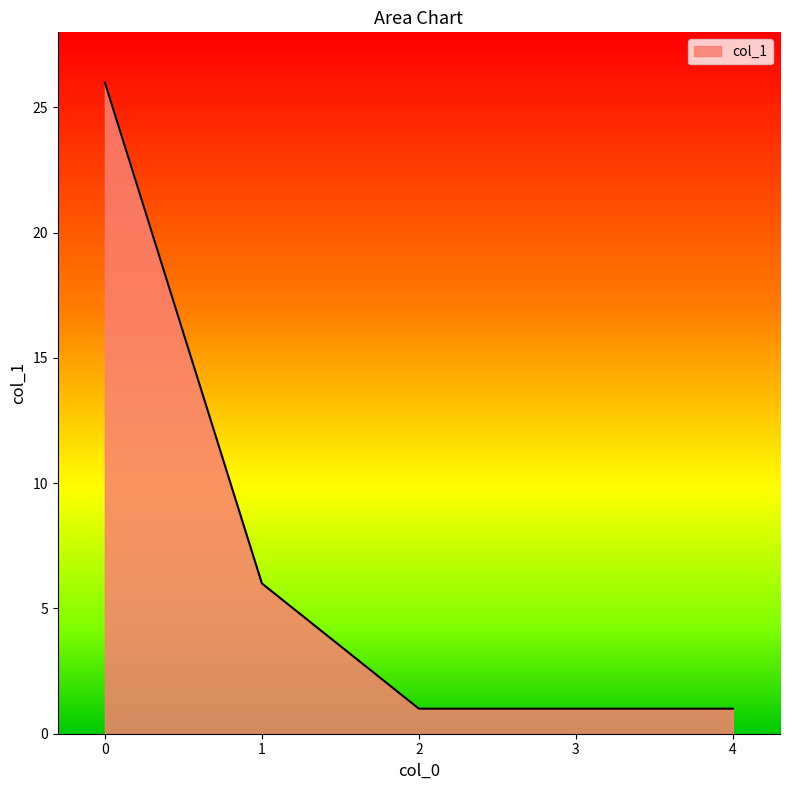

Approximately how many times larger is the value at 3 compared to 2?

1.0